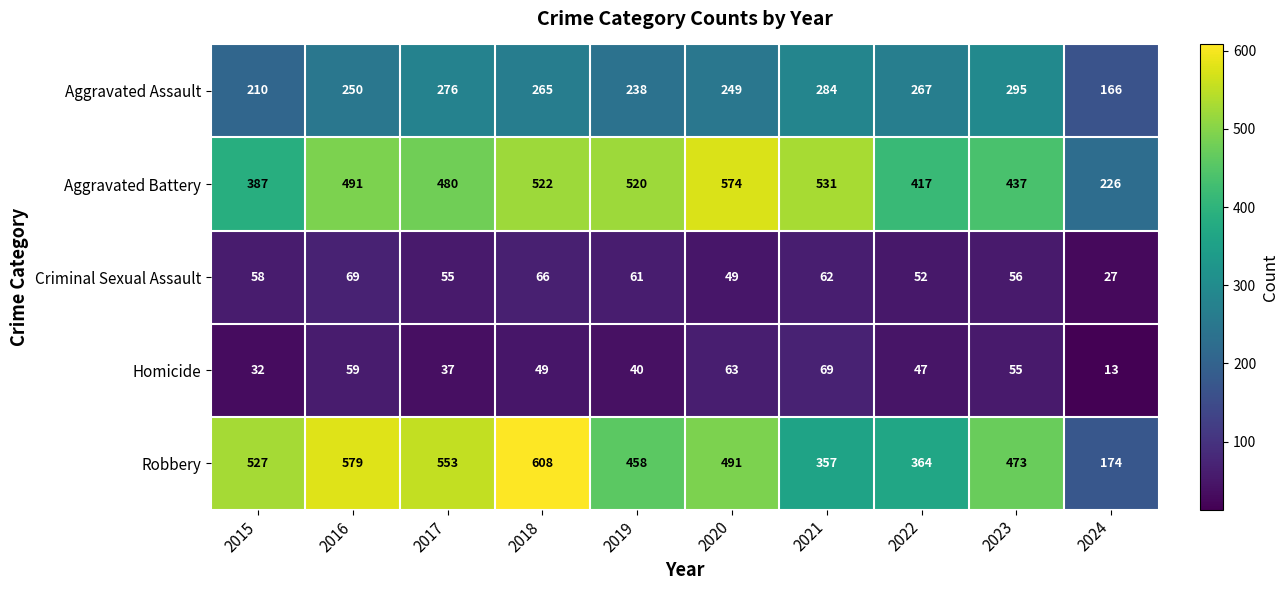

Rank the series at 2021 from highest to lowest value.

Aggravated Battery, Robbery, Aggravated Assault, Homicide, Criminal Sexual Assault